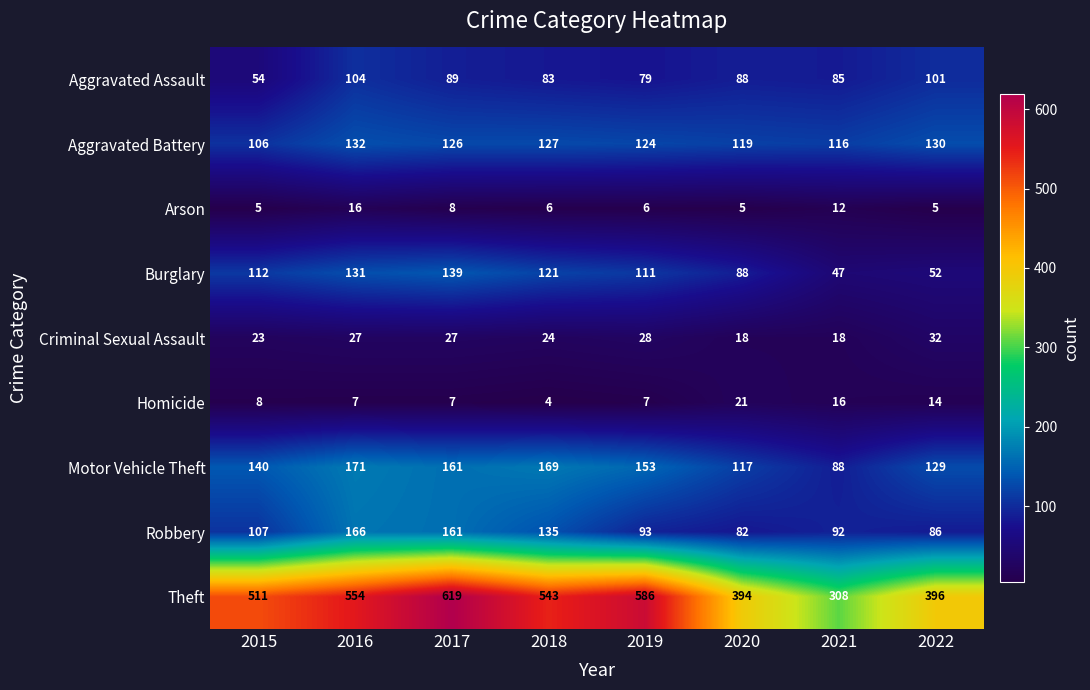

What is the smallest value displayed?

4